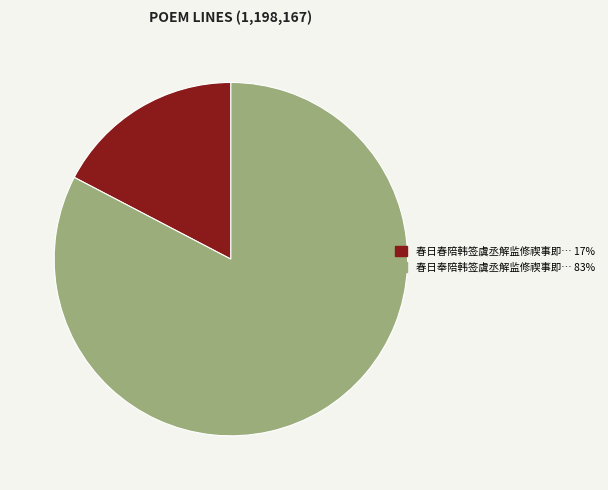

Count the number of slices in the pie.

2